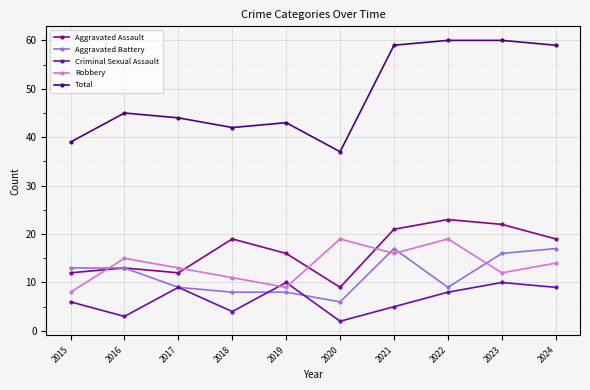

The value of Total at 2017 is 44. True or false?

True